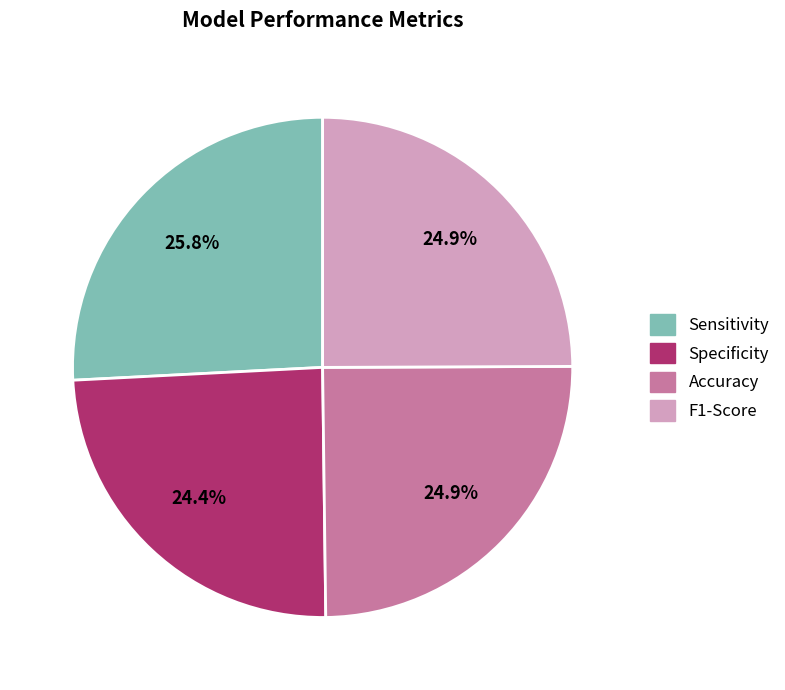

To the nearest percent, what is the combined percentage of Sensitivity and Specificity?

50%